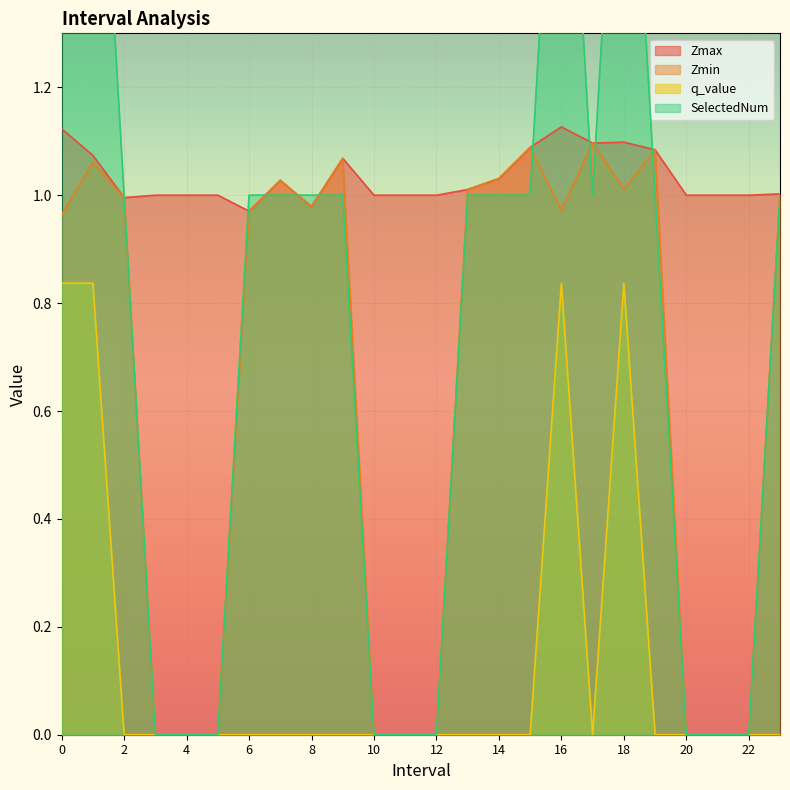

What is the label of the 17th point from the left?

16.0